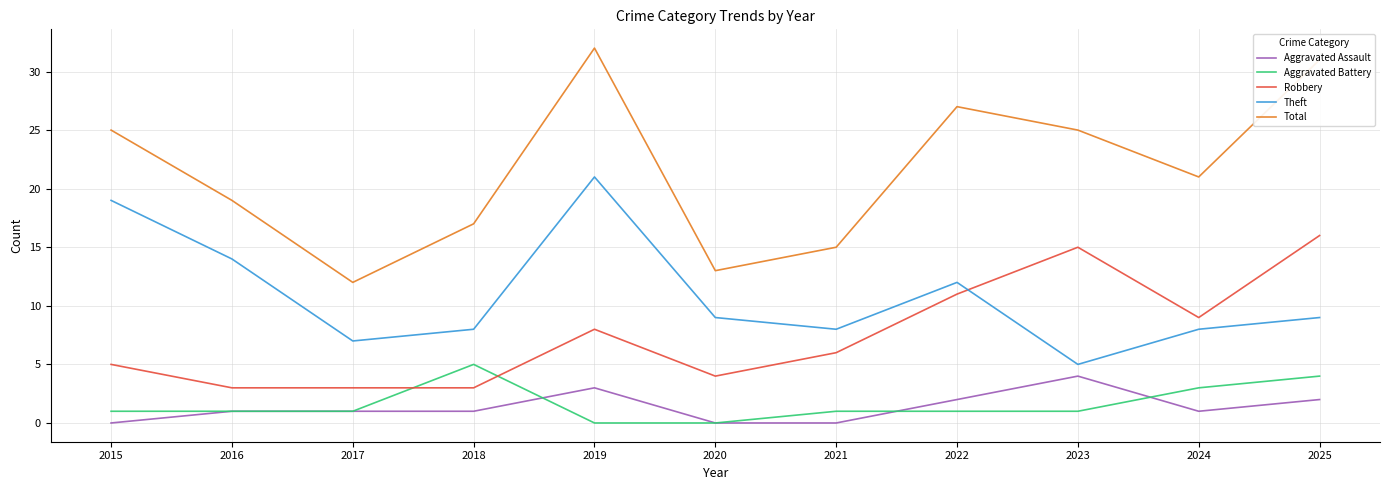

True or false: Aggravated Battery has a value of 3 at 2024.

True